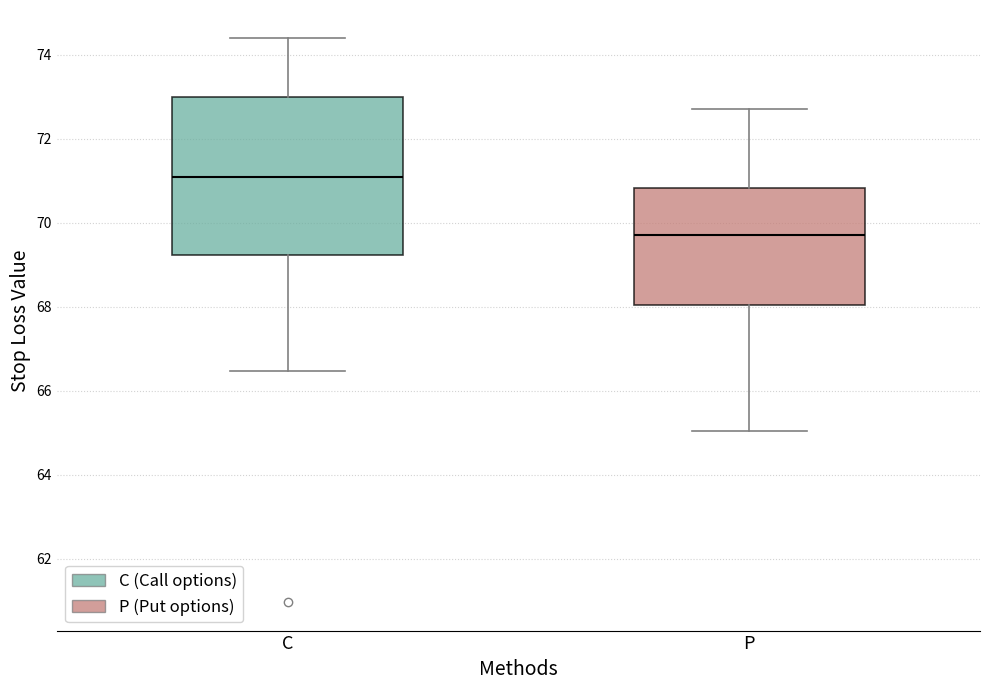

Reading left to right, transcribe this box plot: for each box, give where its median line is, the range the box spans, and where its two whiskers end, as read against the y-axis. The values are not printed on the chart, so give them approximately, as read against the axis.

C: median 71.2, box 69.2 to 73.0, whiskers 66.4 to 74.4
P: median 69.8, box 68.0 to 70.8, whiskers 65.0 to 72.8